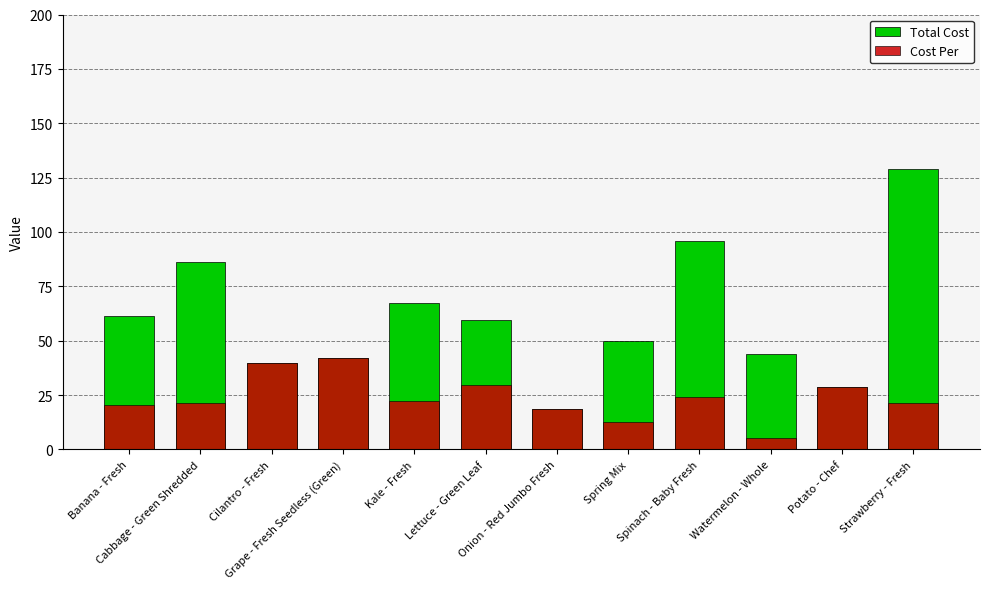

Reading right to left, list all the values displayed in this chart.

Total Cost: 129.0	28.5	44.0	96.0	50.0	18.5	59.7	67.5	42.0	39.9	86.0	61.5
Cost Per: 21.5	28.5	5.5	24.0	12.5	18.5	29.9	22.5	42.0	39.9	21.5	20.5